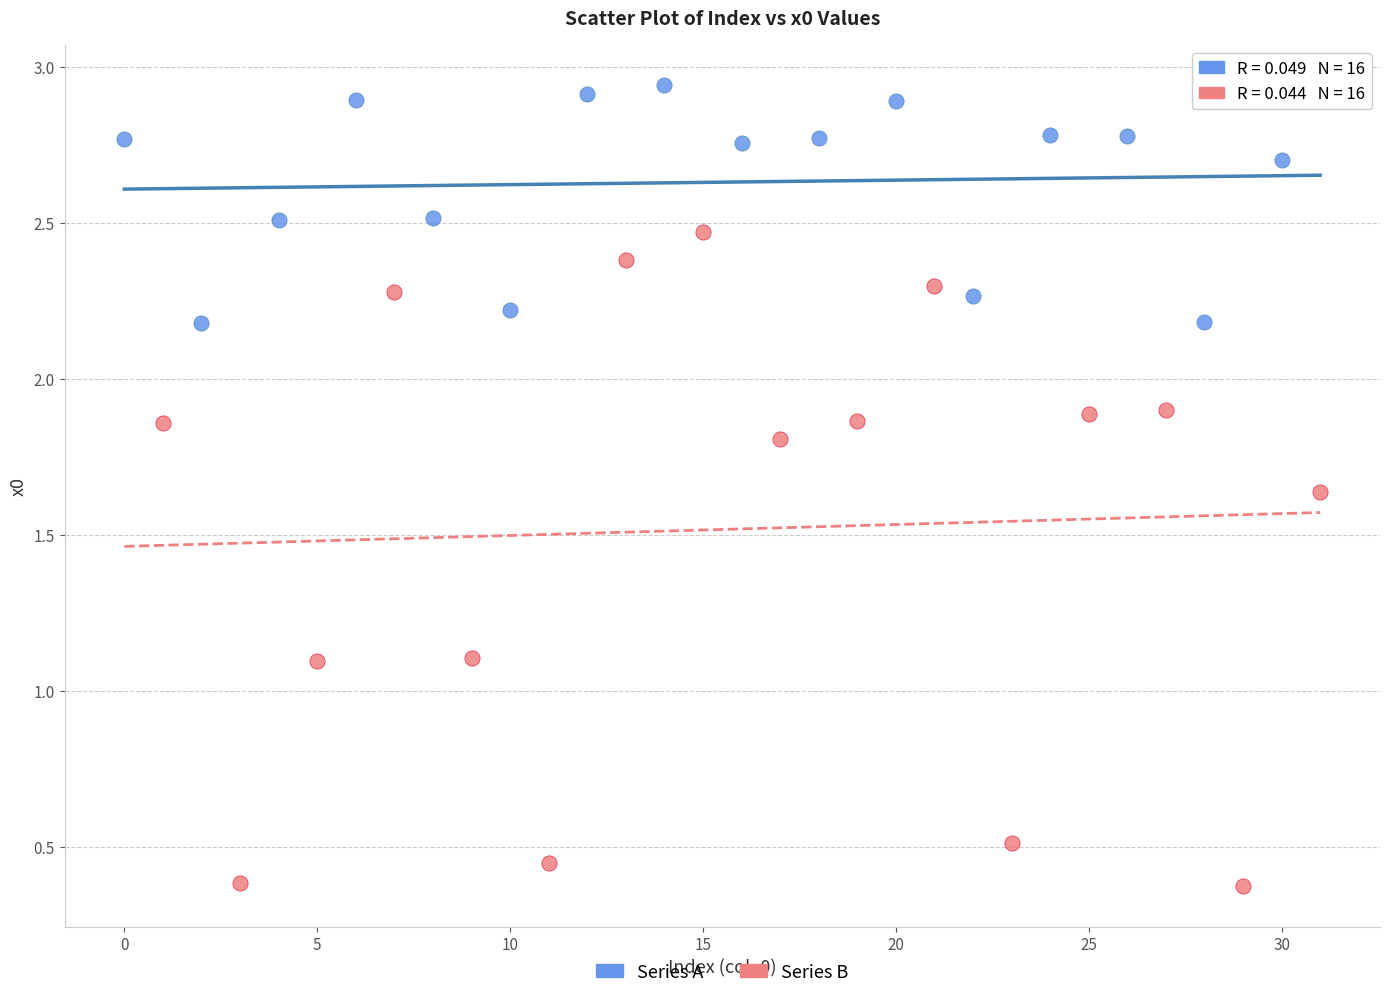

Which series has the widest spread of Y values?

Series B